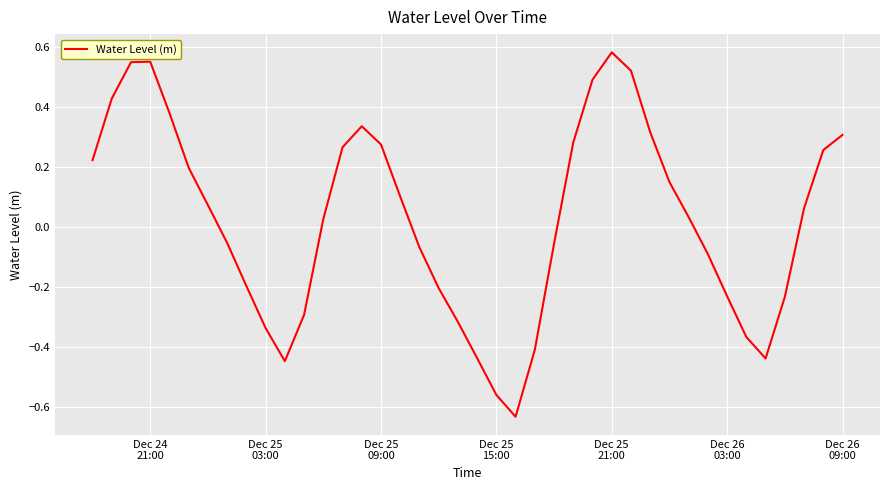

How many interior local peaks (higher than both neighbors) does the data have?

3